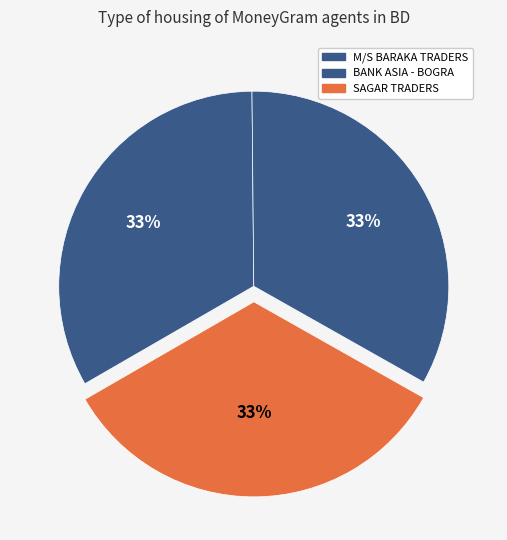

How many segments does this pie chart have?

3